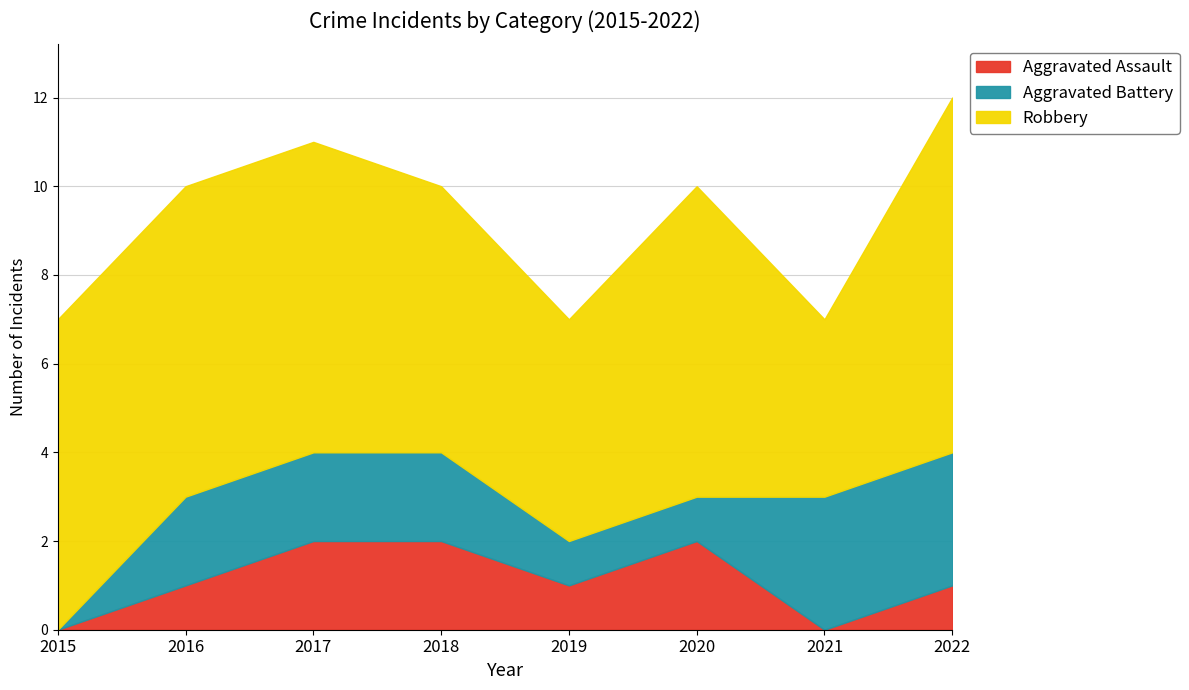

At how many categories does at least one series exceed 3?

8